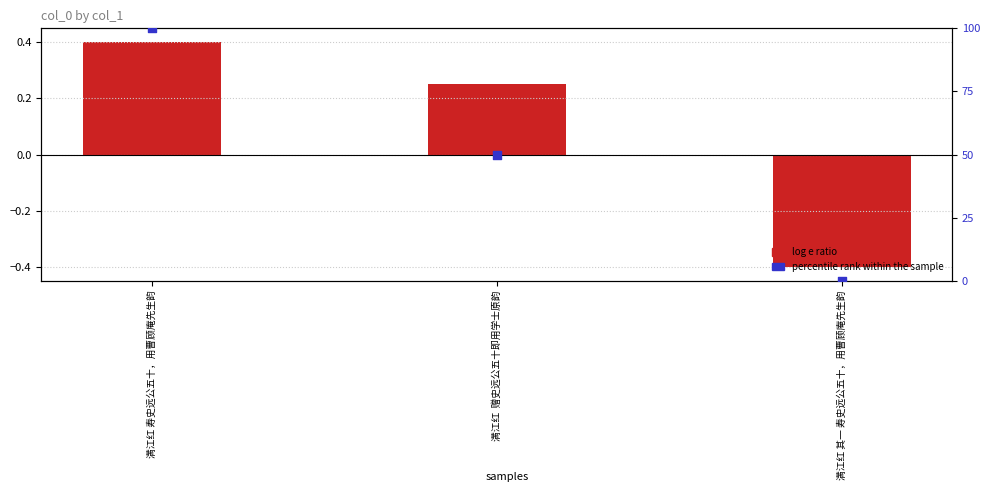

Which series contains the lowest Y value?

log e ratio